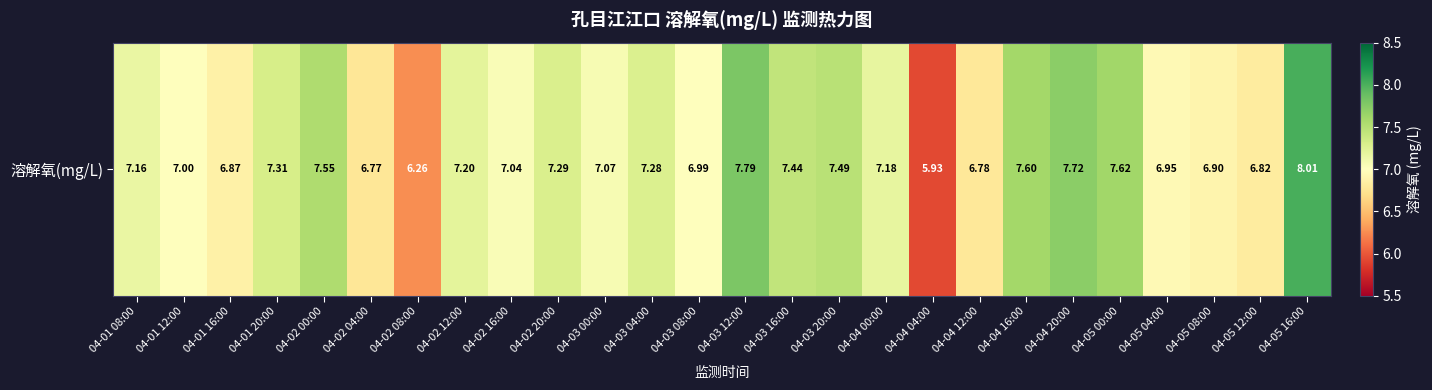

Count the number of categories in the chart.

26